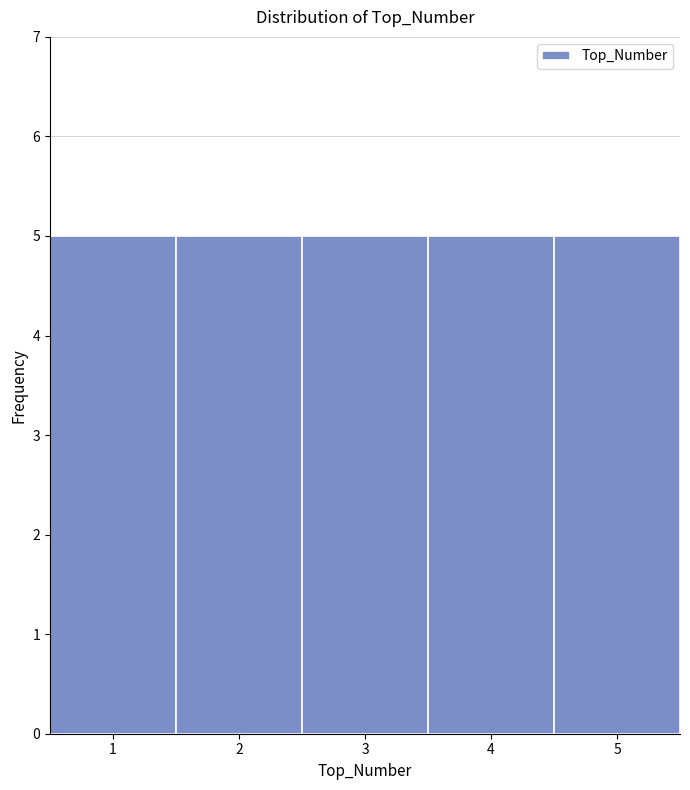

What is the height of the bar covering 4.5 to 5.5 on the x-axis? The values are not printed on the chart, so give them approximately, as read against the axis.

5